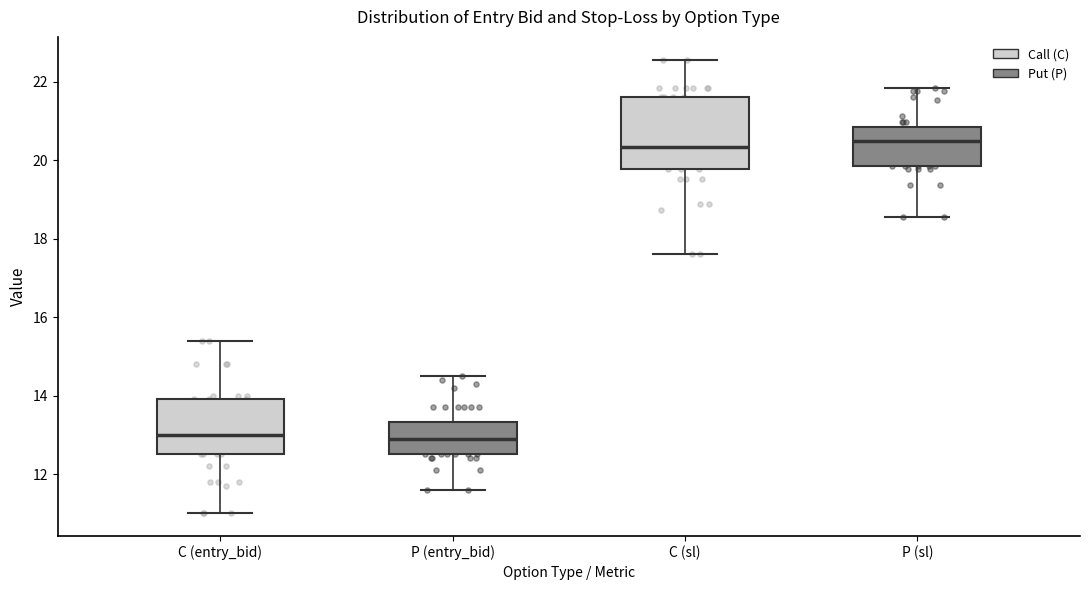

Reading left to right, transcribe this box plot: for each box, give where its median line is, the range the box spans, and where its two whiskers end, as read against the y-axis. The values are not printed on the chart, so give them approximately, as read against the axis.

C (entry_bid): median 13.0, box 12.6 to 14.0, whiskers 11.0 to 15.4
P (entry_bid): median 13.0, box 12.6 to 13.4, whiskers 11.6 to 14.6
C (sl): median 20.4, box 19.8 to 21.6, whiskers 17.6 to 22.6
P (sl): median 20.4, box 19.8 to 20.8, whiskers 18.6 to 21.8